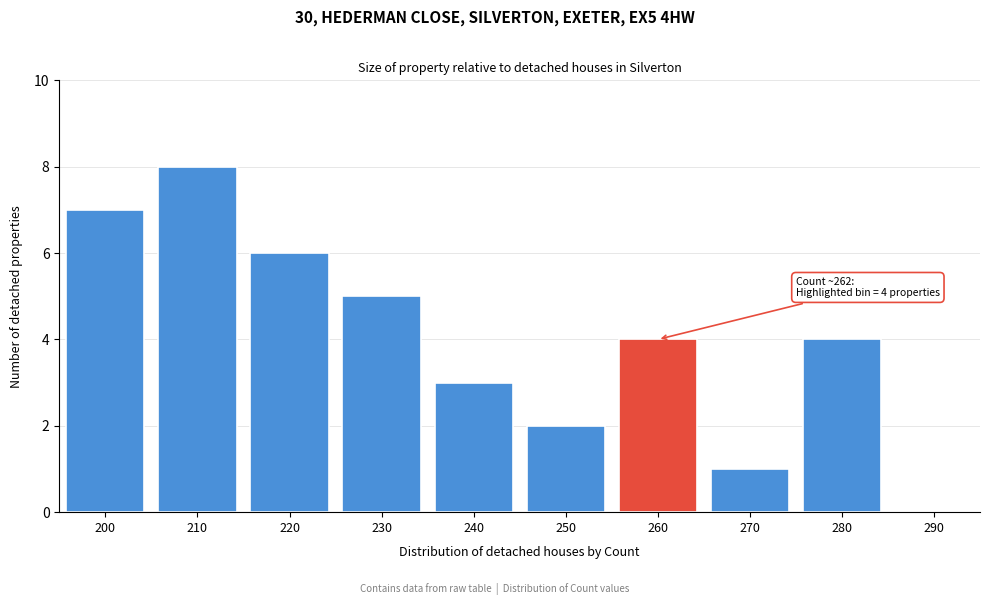

Reading left to right, list all the values displayed in this chart.

200=7	210=8	220=6	230=5	240=3	250=2	260=4	270=1	280=4	290=0